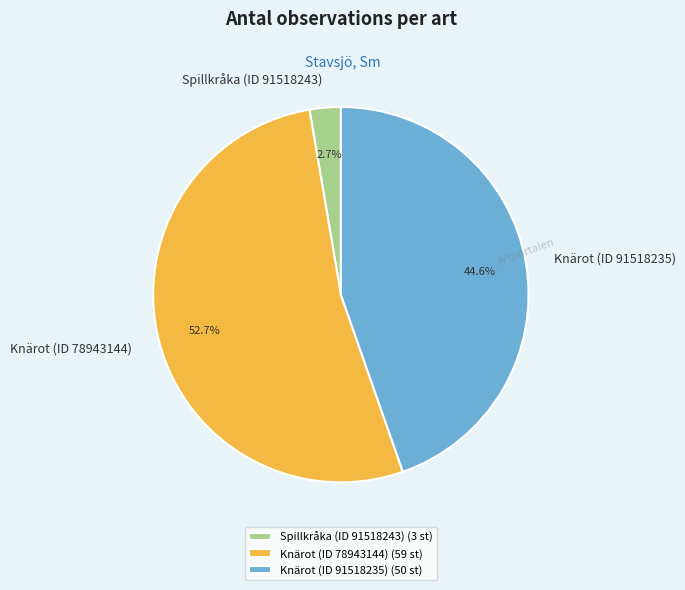

What is the majority slice?

Knärot (ID 78943144)